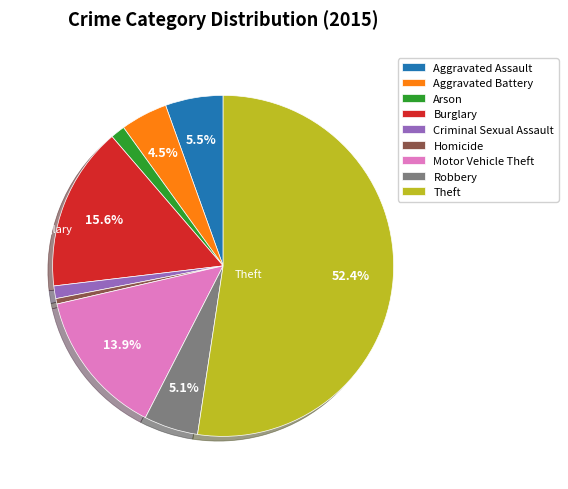

Approximately how many times larger is the value at Aggravated Battery compared to Robbery?

0.9